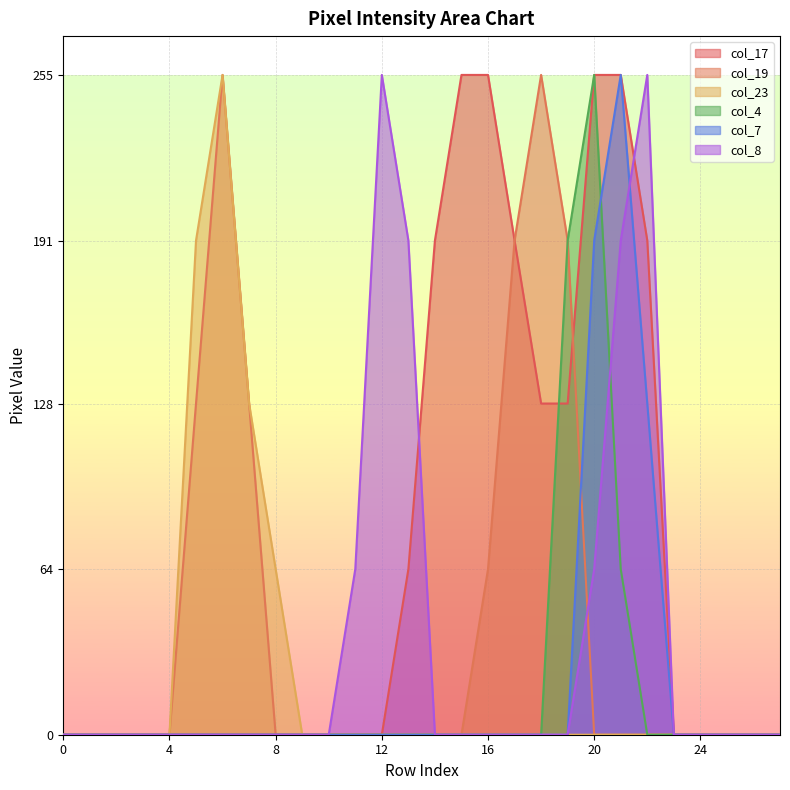

Reading right to left, extract all data points from this chart.

col_17: 27=0	26=0	25=0	24=0	23=0	22=191	21=255	20=255	19=128	18=128	17=191	16=255	15=255	14=191	13=64	12=0	11=0	10=0	9=0	8=0	7=0	6=0	5=0	4=0	3=0	2=0	1=0	0=0
col_19: 27=0	26=0	25=0	24=0	23=0	22=0	21=0	20=0	19=191	18=255	17=191	16=64	15=0	14=0	13=0	12=0	11=0	10=0	9=0	8=0	7=128	6=255	5=128	4=0	3=0	2=0	1=0	0=0
col_23: 27=0	26=0	25=0	24=0	23=0	22=0	21=0	20=0	19=0	18=0	17=0	16=0	15=0	14=0	13=0	12=0	11=0	10=0	9=0	8=64	7=128	6=255	5=191	4=0	3=0	2=0	1=0	0=0
col_4: 27=0	26=0	25=0	24=0	23=0	22=0	21=64	20=255	19=191	18=0	17=0	16=0	15=0	14=0	13=0	12=0	11=0	10=0	9=0	8=0	7=0	6=0	5=0	4=0	3=0	2=0	1=0	0=0
col_7: 27=0	26=0	25=0	24=0	23=0	22=128	21=255	20=191	19=0	18=0	17=0	16=0	15=0	14=0	13=0	12=0	11=0	10=0	9=0	8=0	7=0	6=0	5=0	4=0	3=0	2=0	1=0	0=0
col_8: 27=0	26=0	25=0	24=0	23=0	22=255	21=191	20=64	19=0	18=0	17=0	16=0	15=0	14=0	13=191	12=255	11=64	10=0	9=0	8=0	7=0	6=0	5=0	4=0	3=0	2=0	1=0	0=0